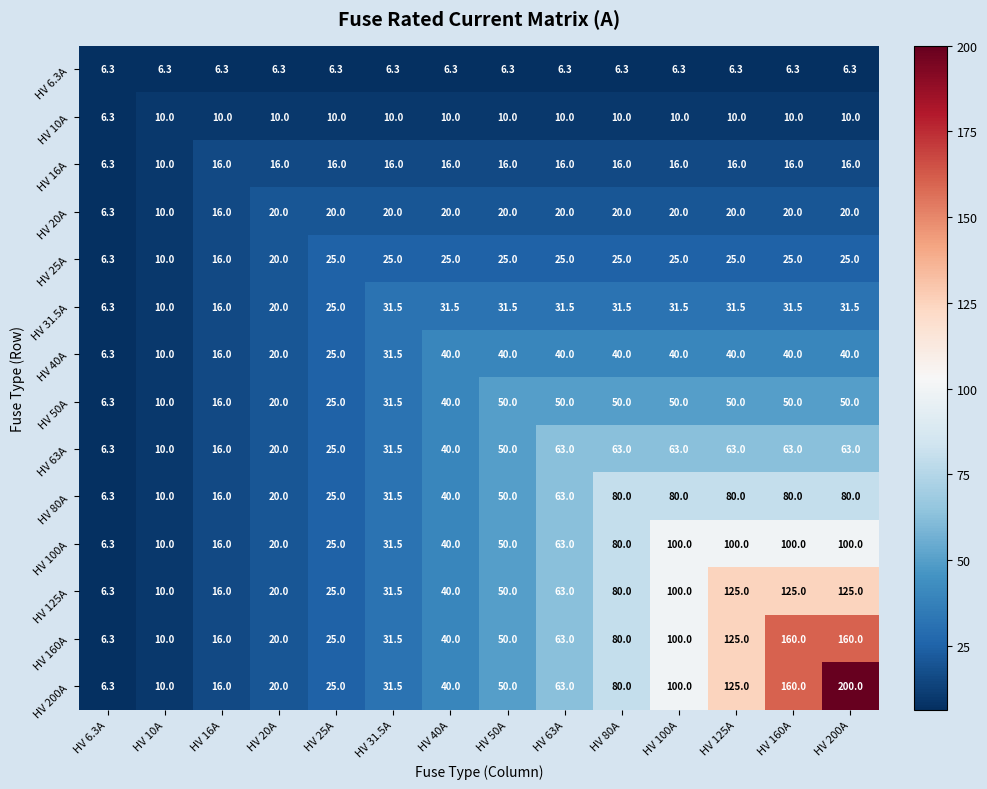

What is the total value across all series at HV 63A?

576.8